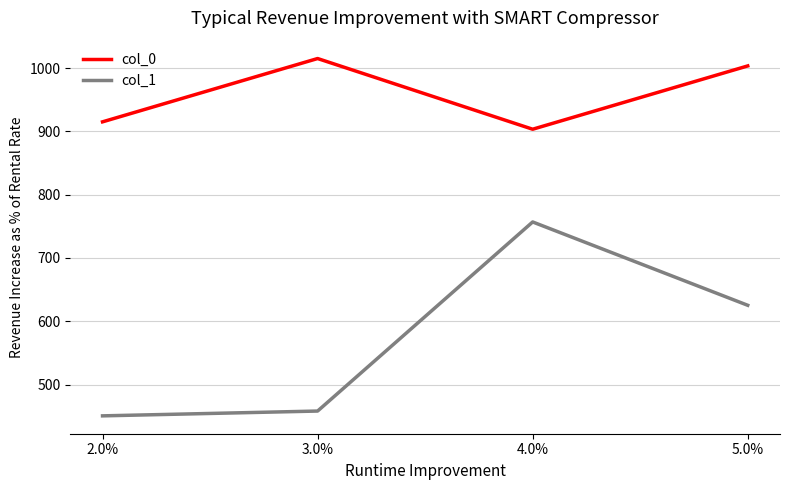

Reading left to right, transcribe all the data shown in this chart.

col_0: 915.0	1015.0	903.3	1003.3
col_1: 450.6	458.2	756.8	625.2